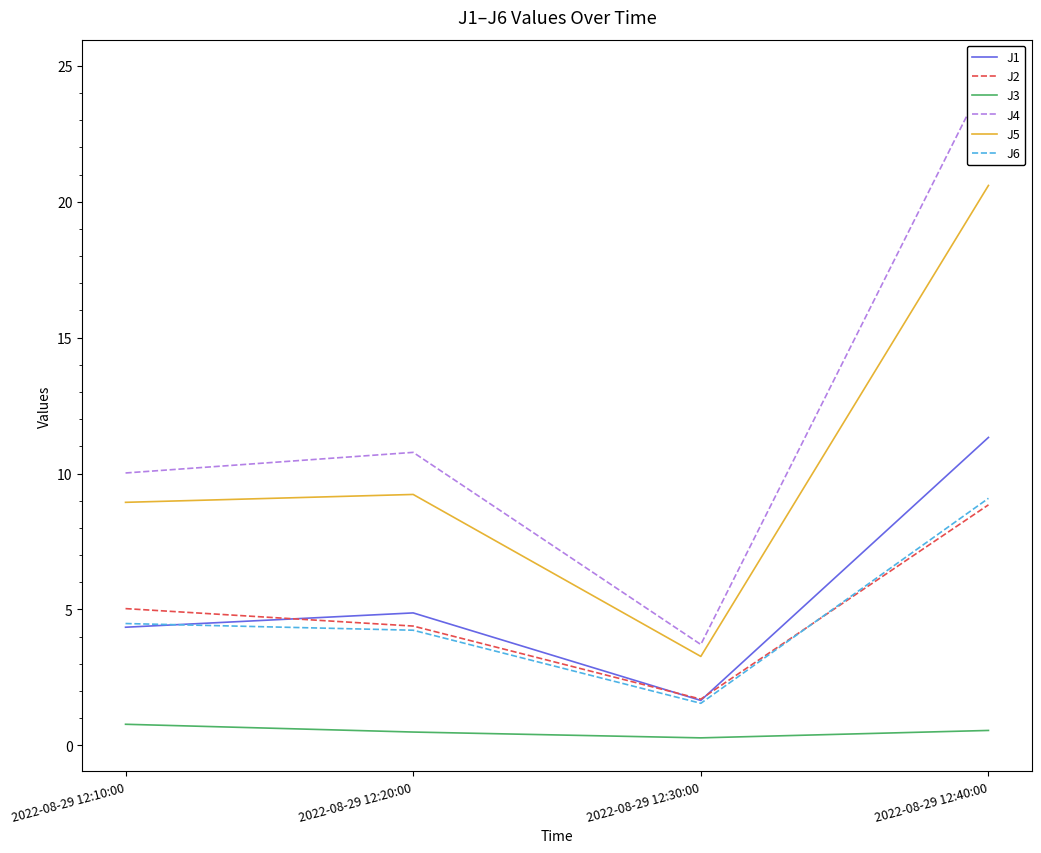

At which category is the sum across all series the highest?

2022-08-29 12:40:00